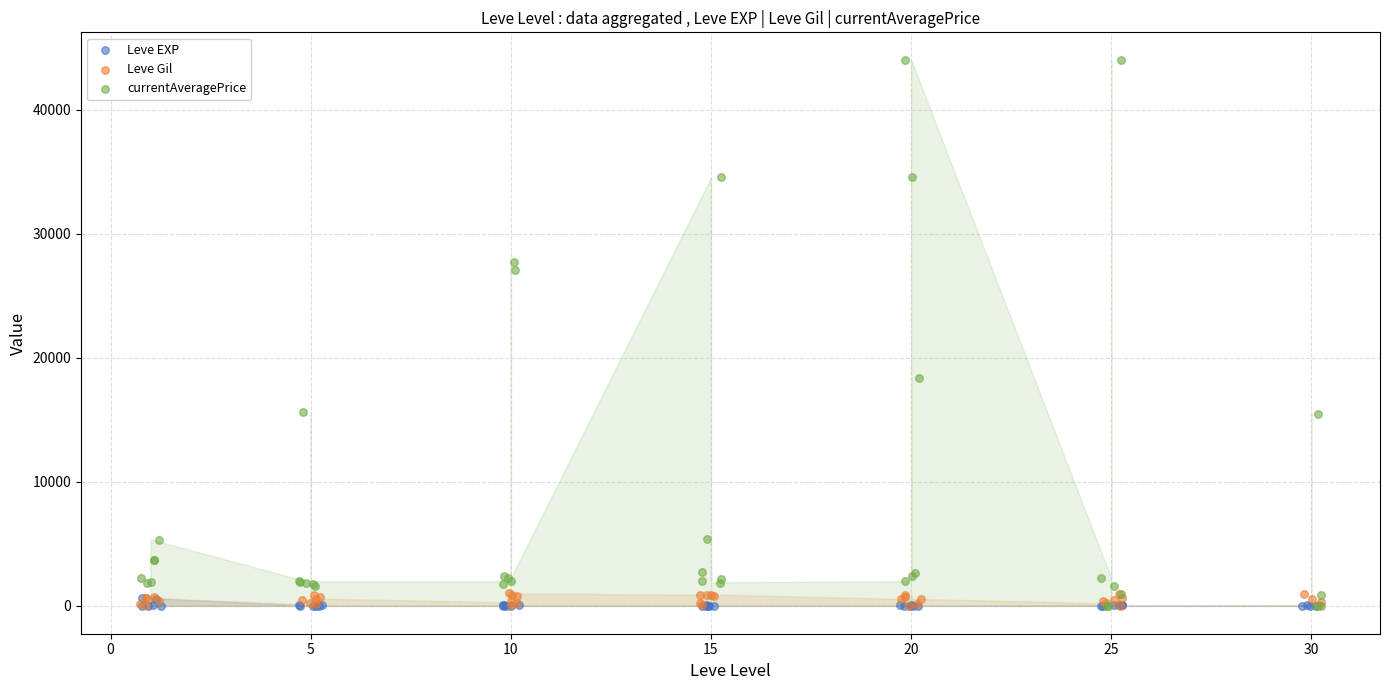

Which series has the widest spread of Y values?

currentAveragePrice